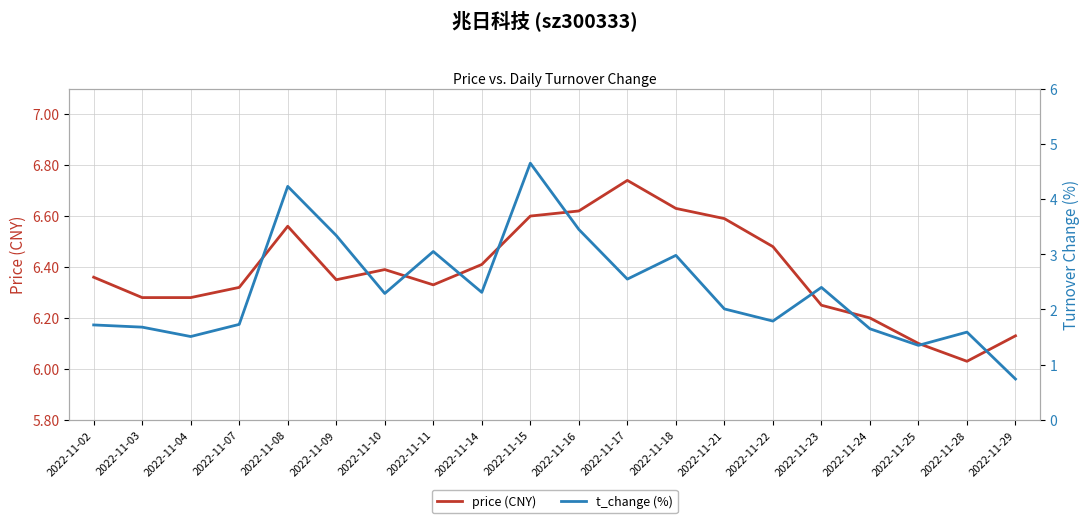

Which category has the lowest value across all series?

2022-11-29